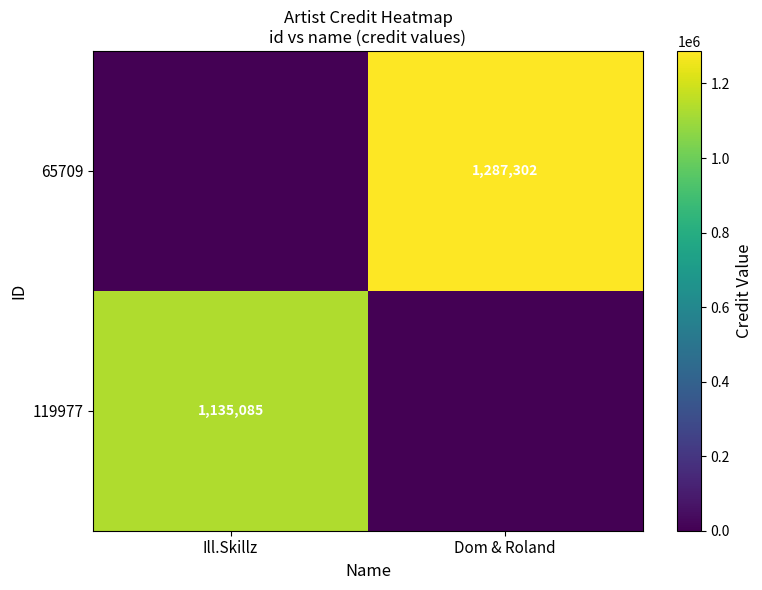

True or false: 119977 has a value of 1135085 at Ill.Skillz.

True